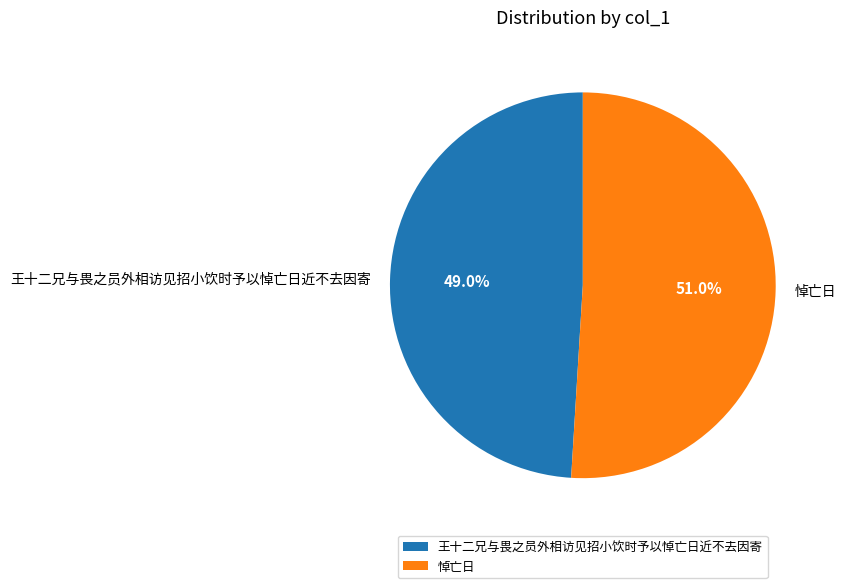

How many slices are in this pie chart?

2